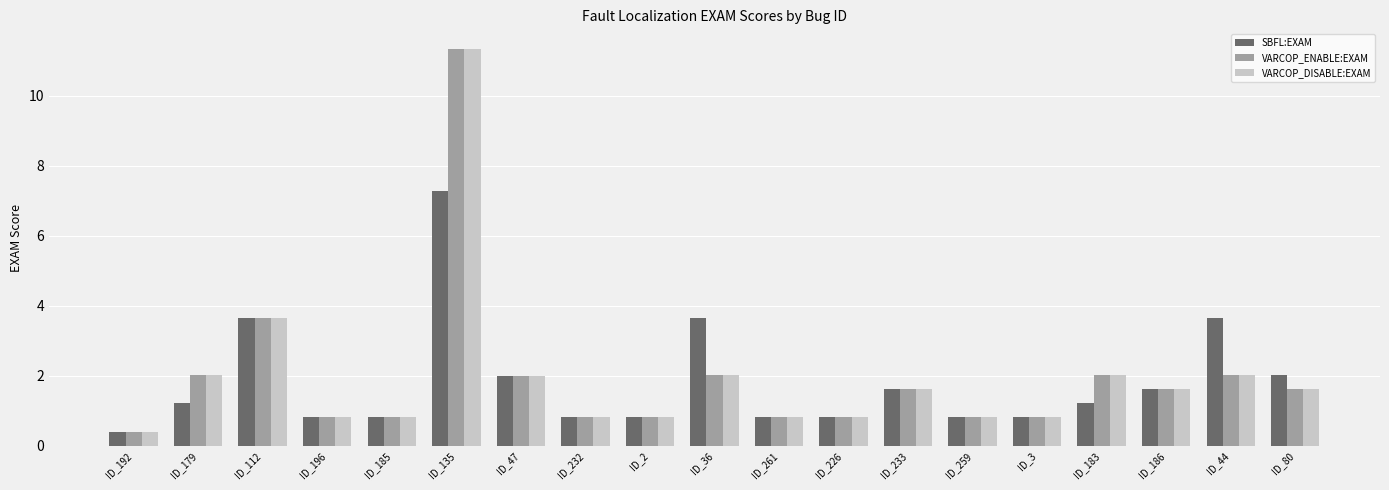

What position from the right is ID_232?

12